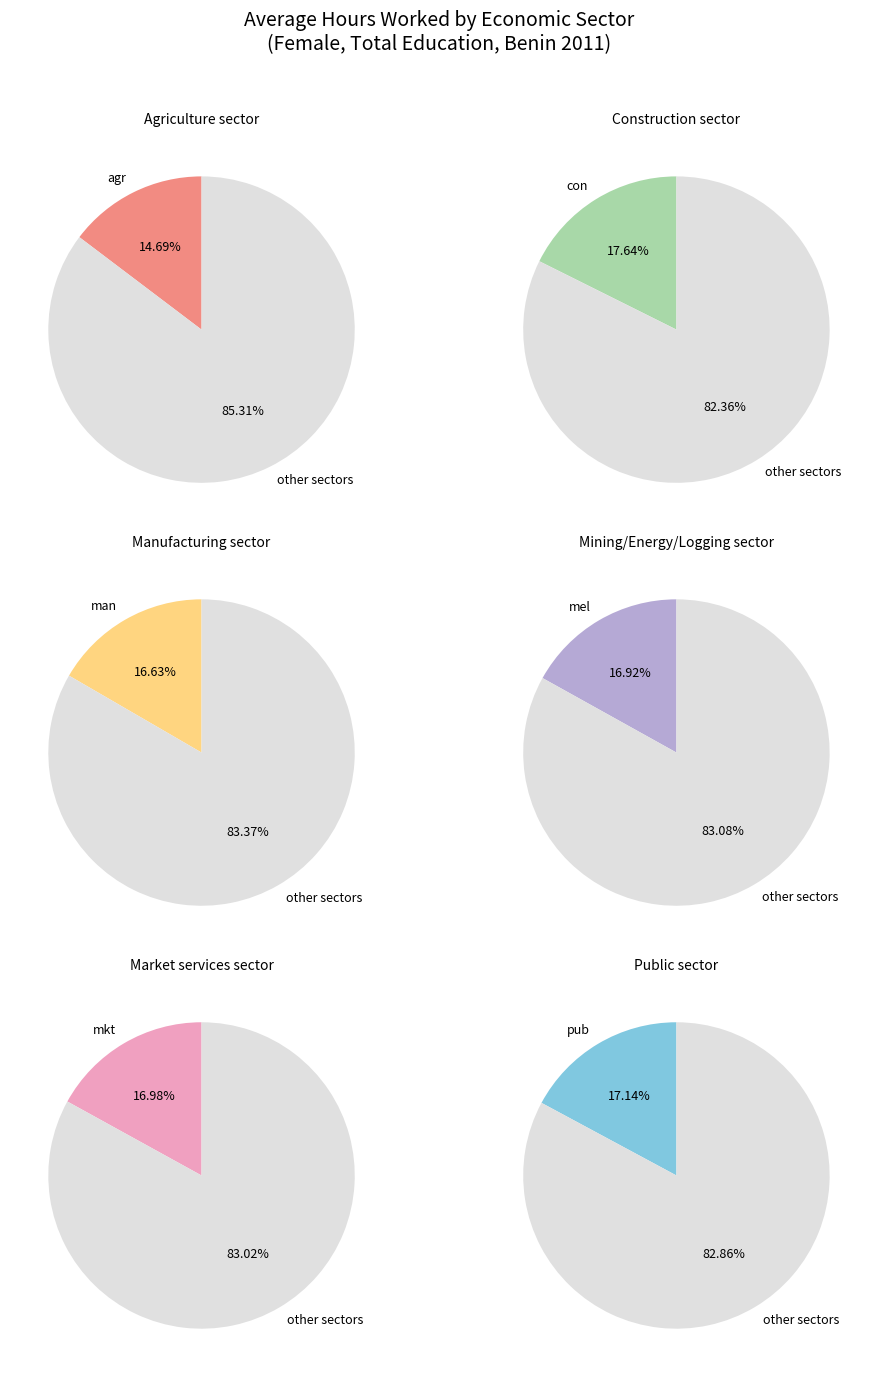

What portion of the pie excludes agr?

85.3%